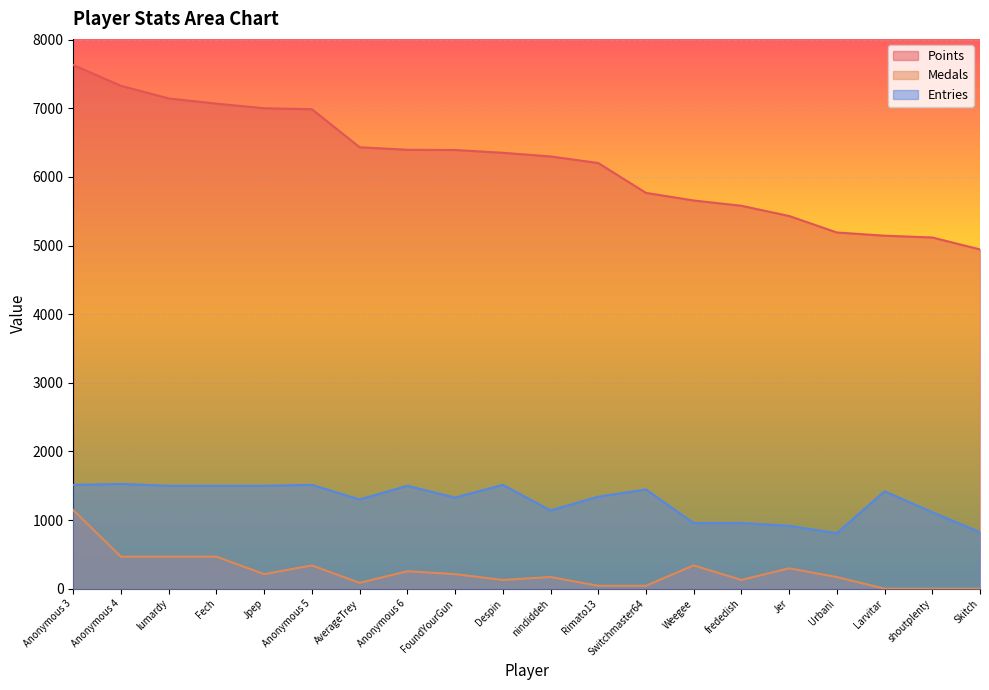

What is the label of the 18th point from the left?

Larvitar